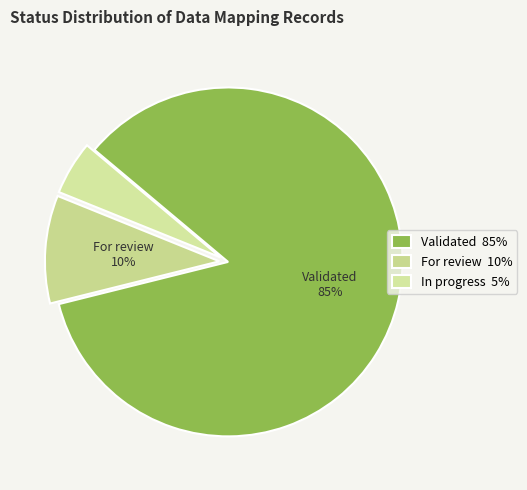

Rank the categories by value from highest to lowest.

Validated, For review, In progress